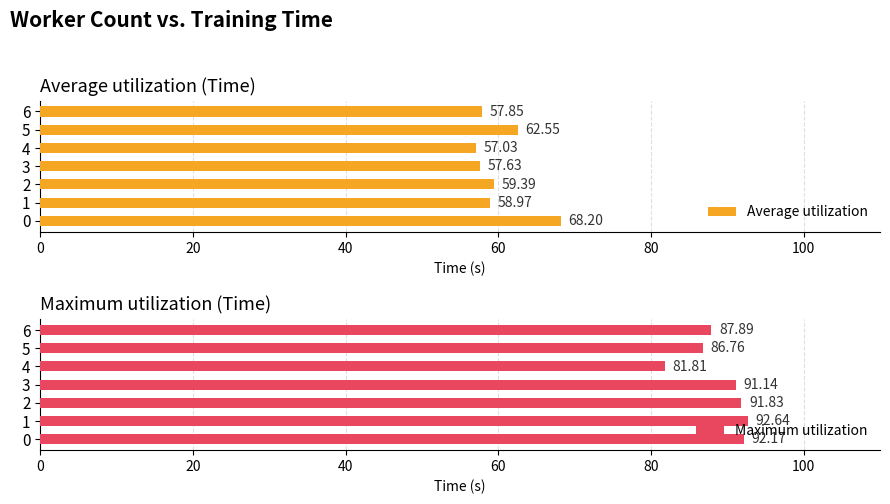

True or false: Average utilization has a value of 15.9 at 6.

False